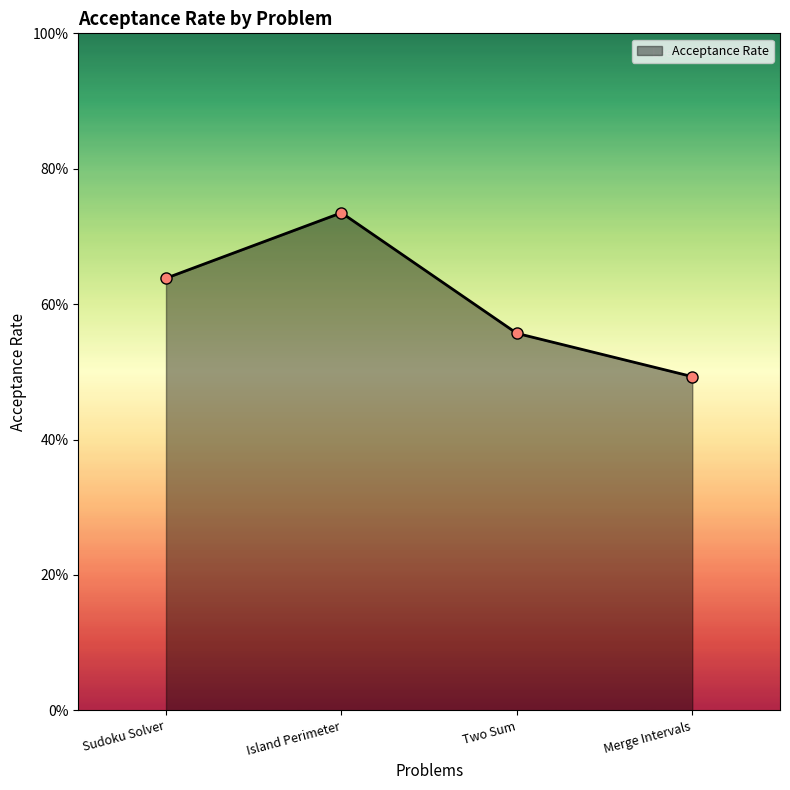

What is the approximate value at Merge Intervals?

0.5